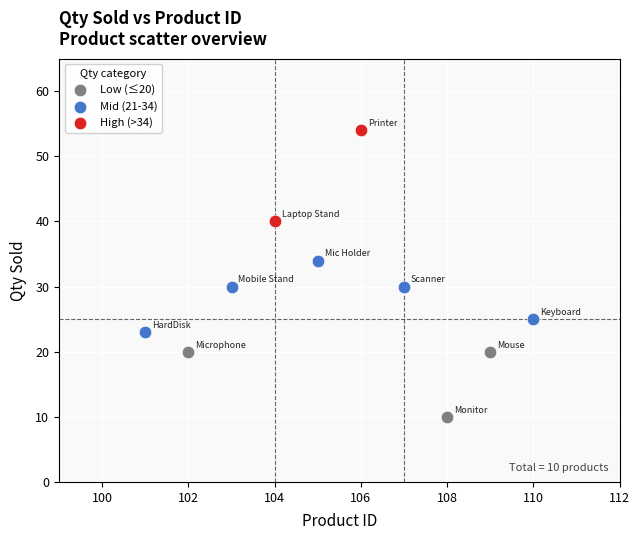

Which series contains the highest Y value?

High (>34)